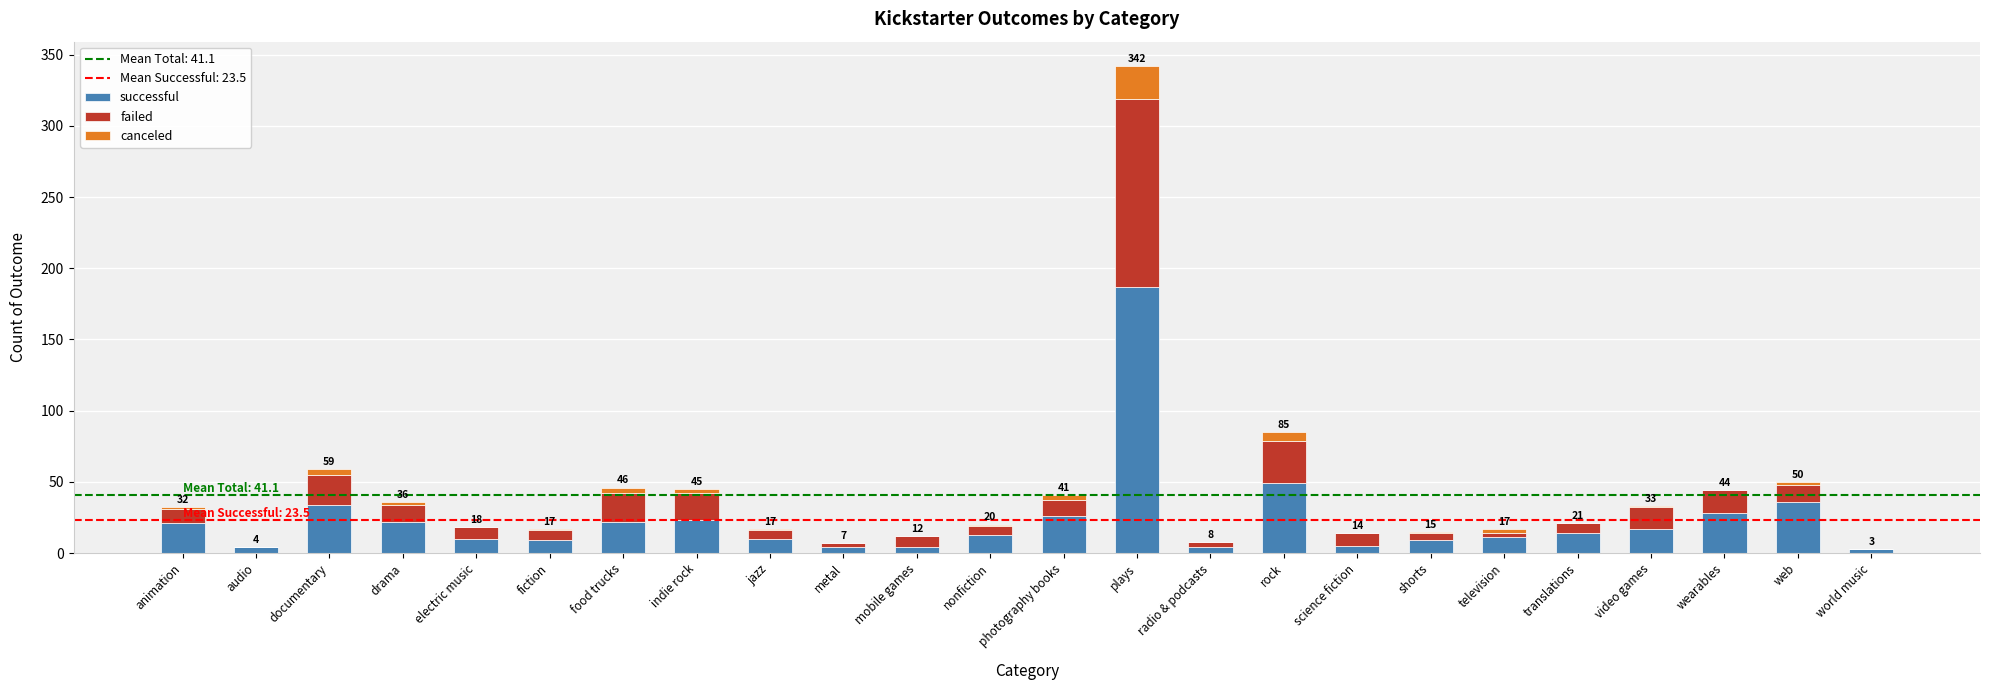

At which category is the sum across all series the highest?

plays